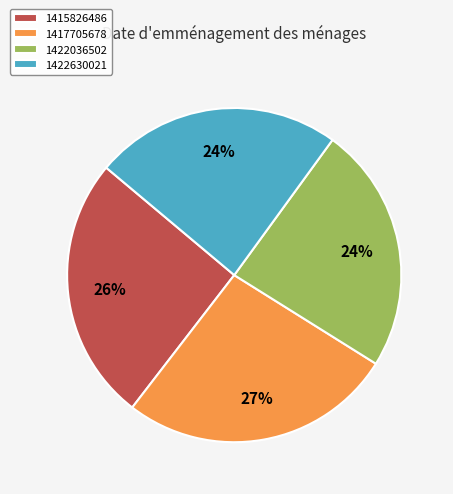

Count the number of slices in the pie.

4